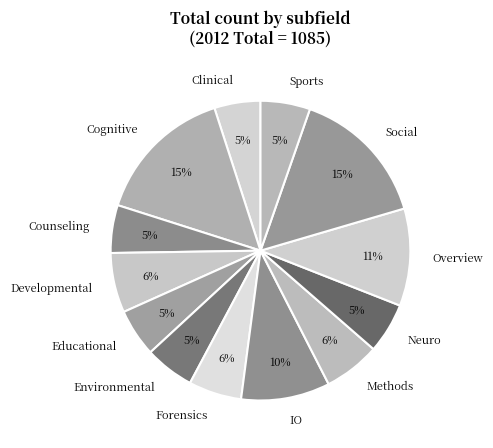

Is it true that Overview is 1% of the pie?

False